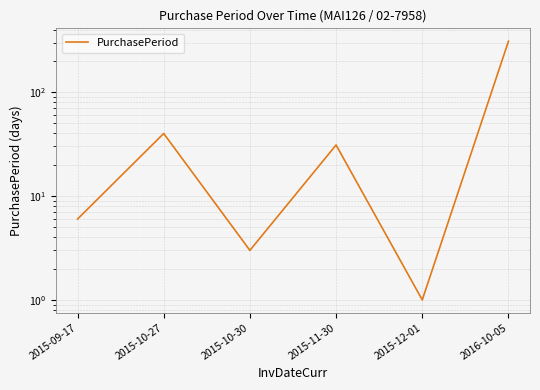

At which label is the value closest to 155?

2015-10-27